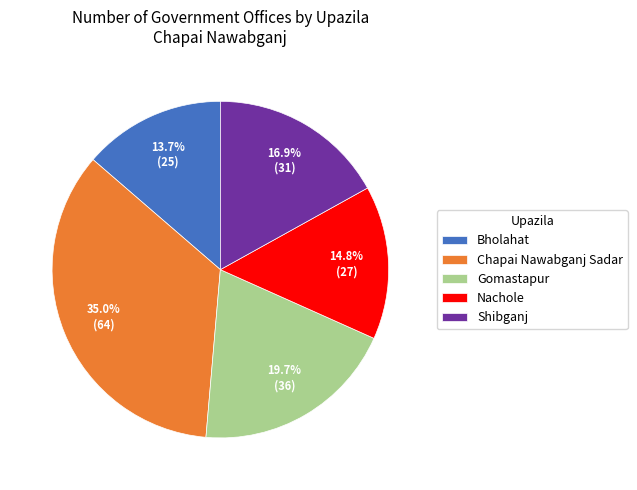

To the nearest percent, what is the combined percentage of Chapai Nawabganj Sadar and Shibganj?

52%